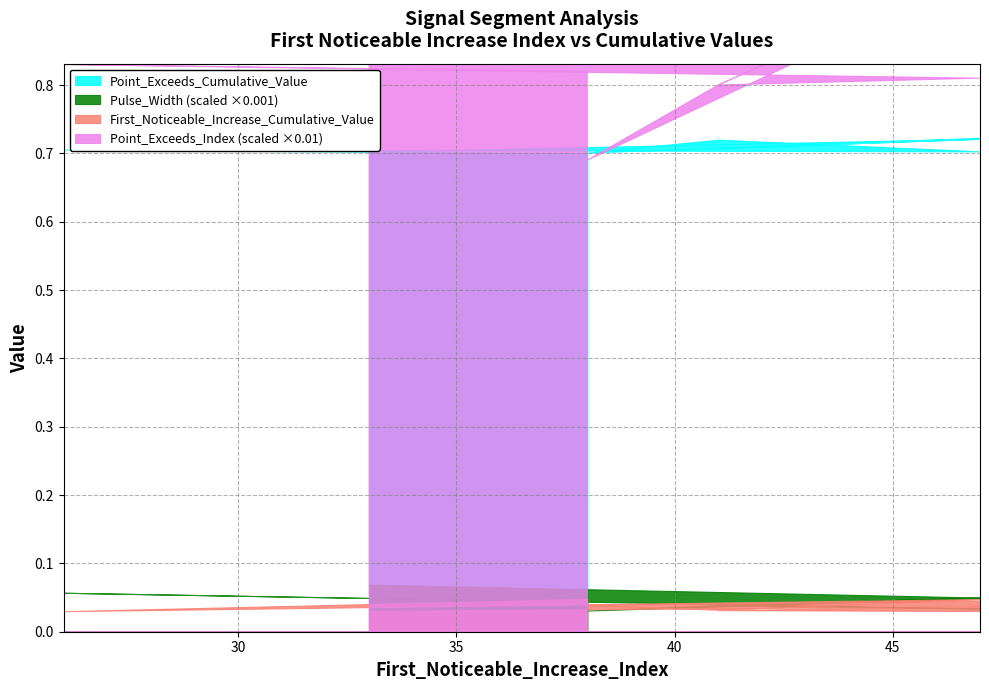

True or false: Point_Exceeds_Cumulative_Value has a value of 0.7 at 38.

True